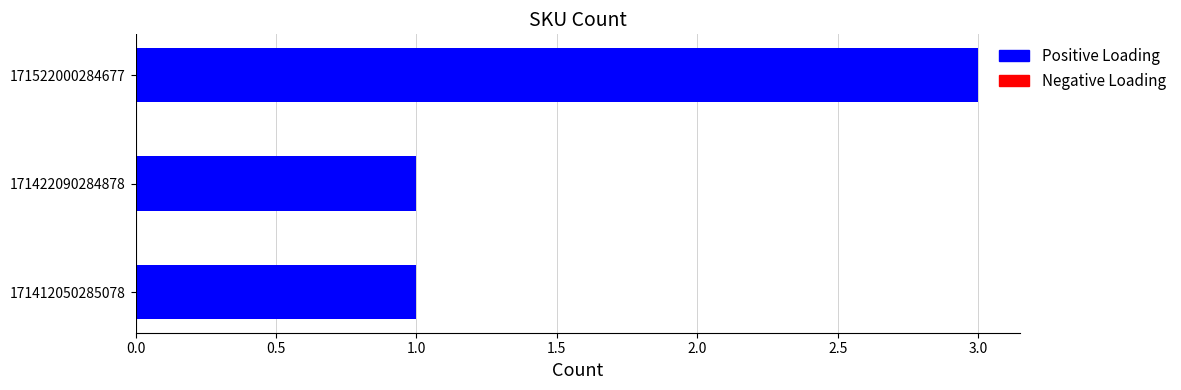

What is the difference between the maximum and minimum values?

2